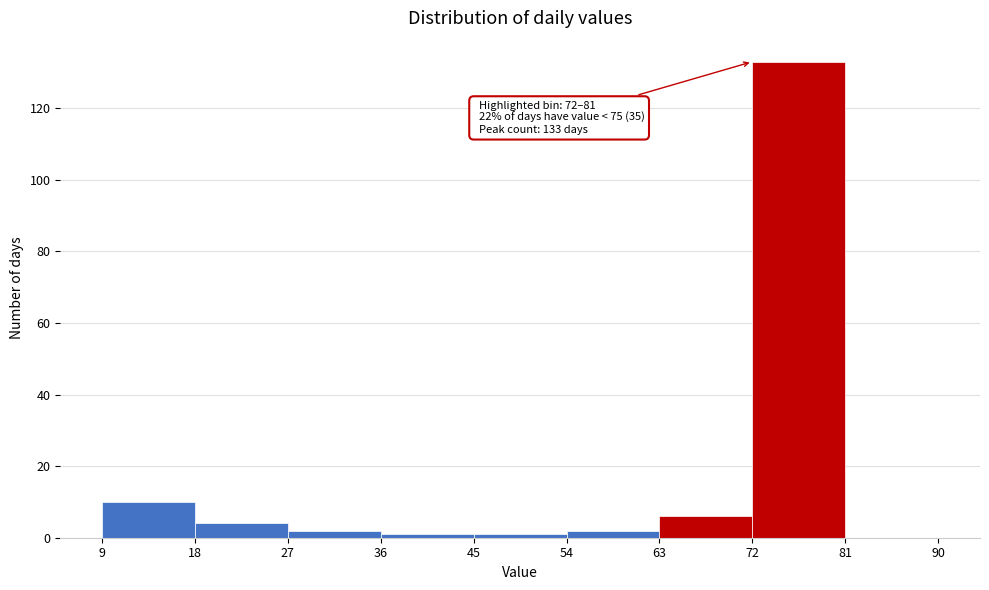

Over which range of the x-axis is the bar tallest?

72 to 81